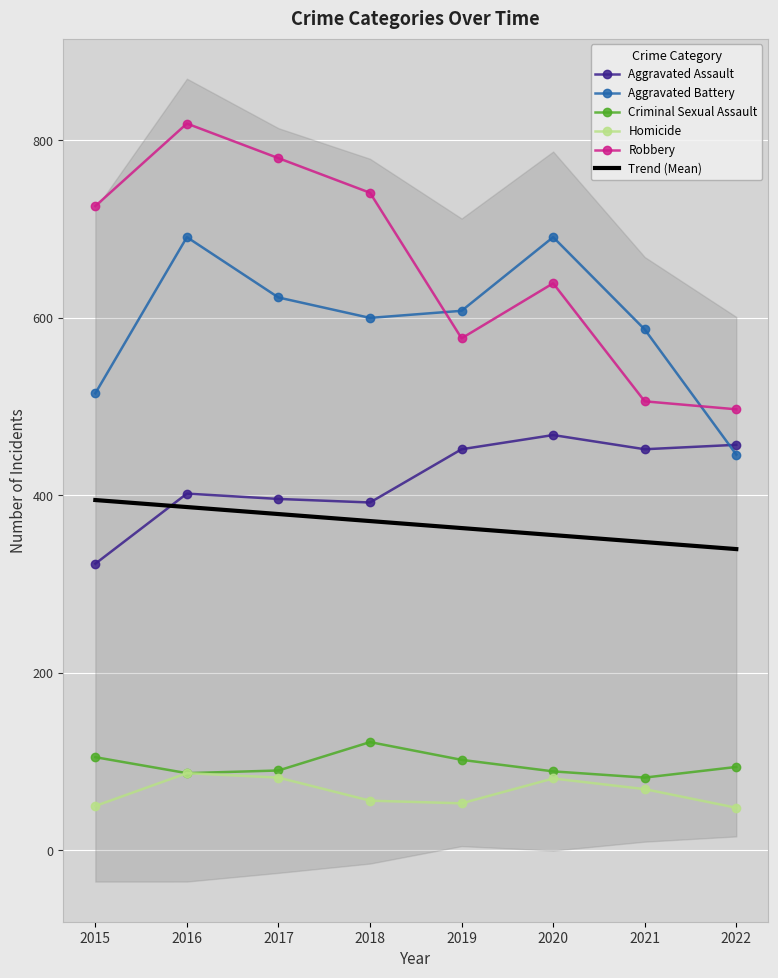

Where do Robbery and Aggravated Battery first cross each other?

2018 and 2019